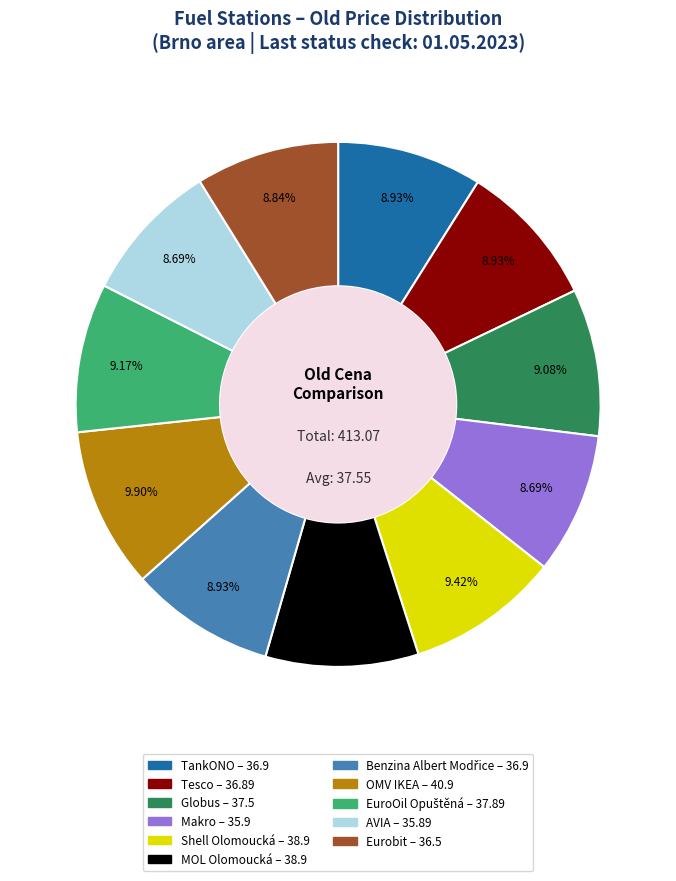

True or false: MOL Olomoucká accounts for 9% of the total.

True